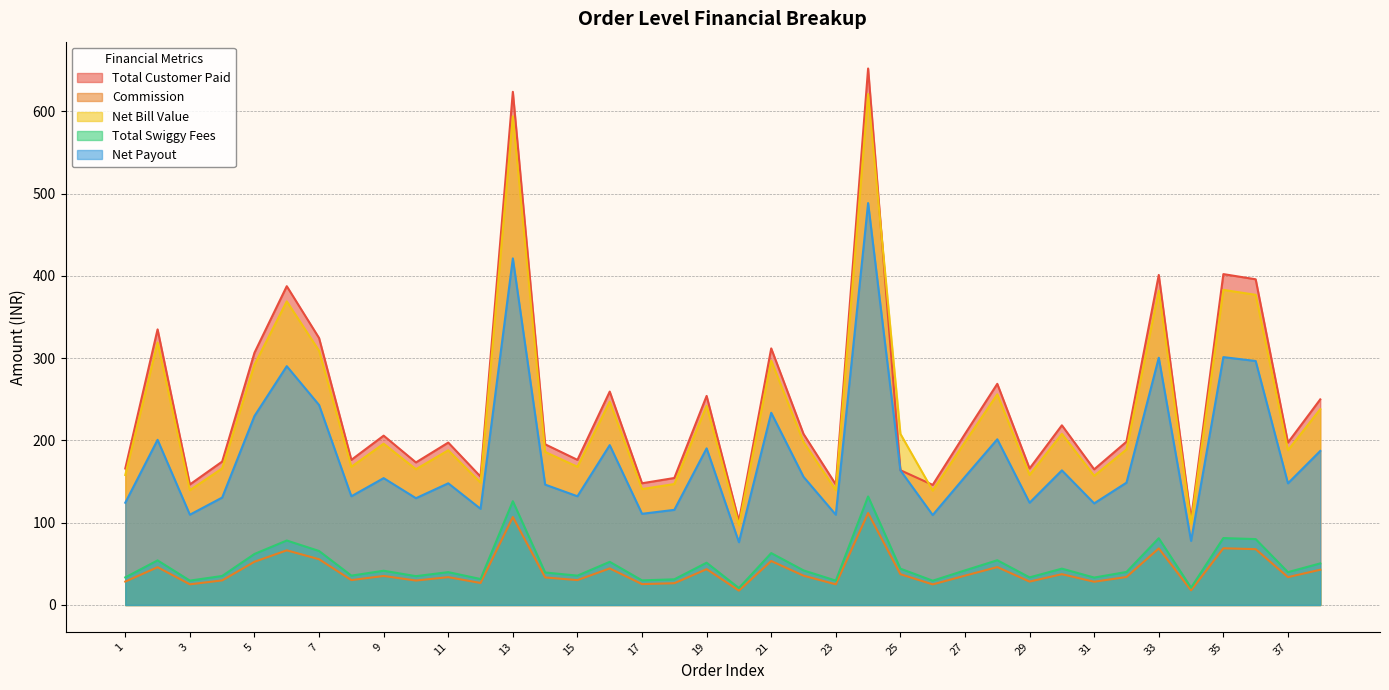

Which series has the largest total across all categories?

Total Customer Paid